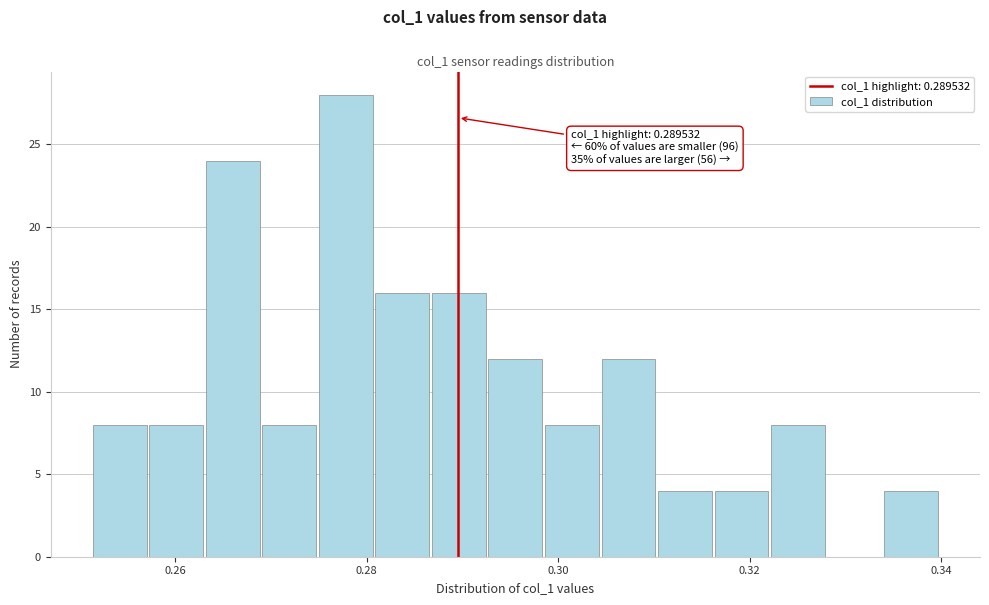

Read against the x-axis, roughly where is the centre of the tallest bar?

0.278